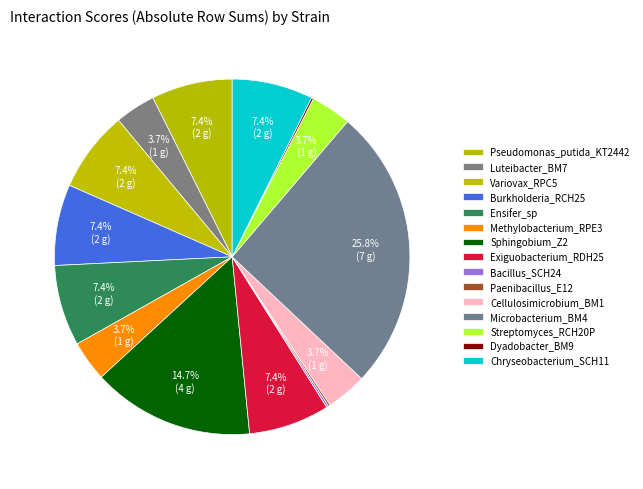

Approximately how many times larger is the value at Pseudomonas_putida_KT2442 compared to Methylobacterium_RPE3?

2.0